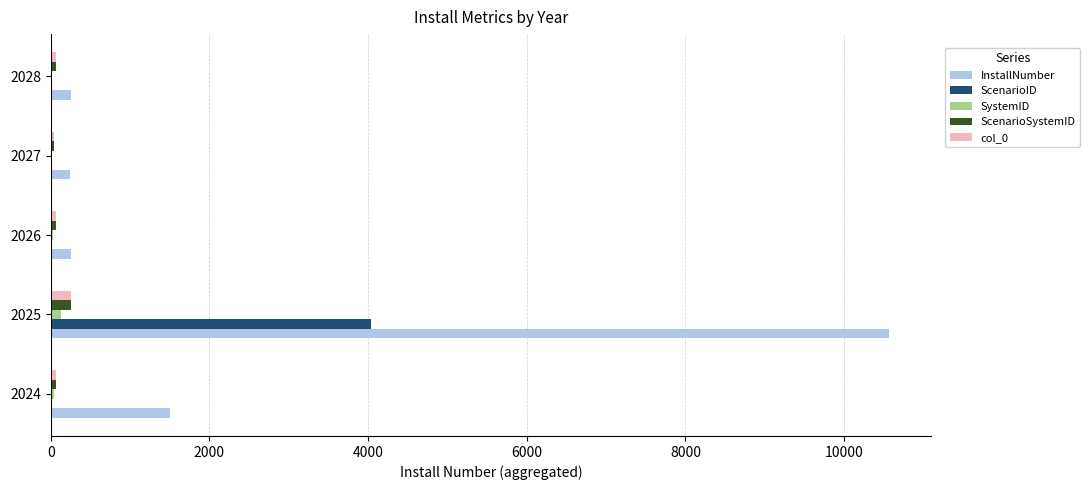

True or false: ScenarioSystemID has a value of 71 at 2024.

True